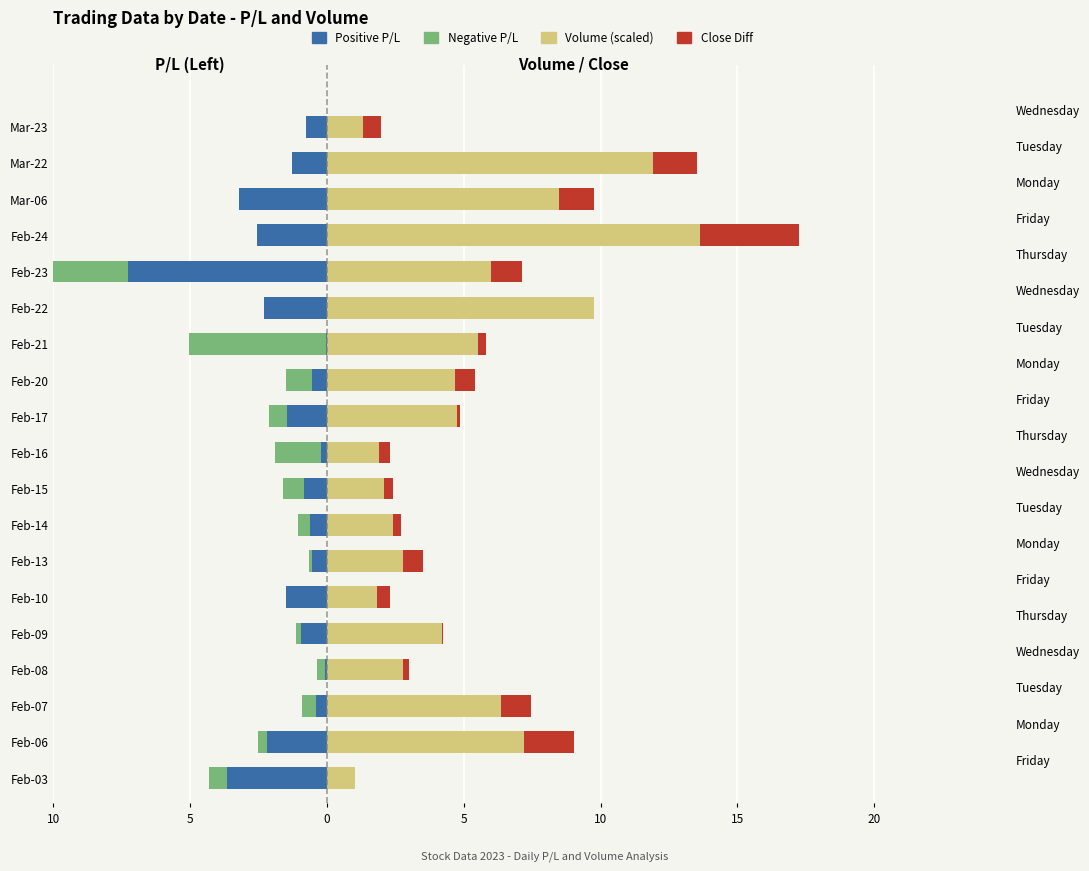

True or false: Negative P/L has a value of 0.0 at Mar-23.

True